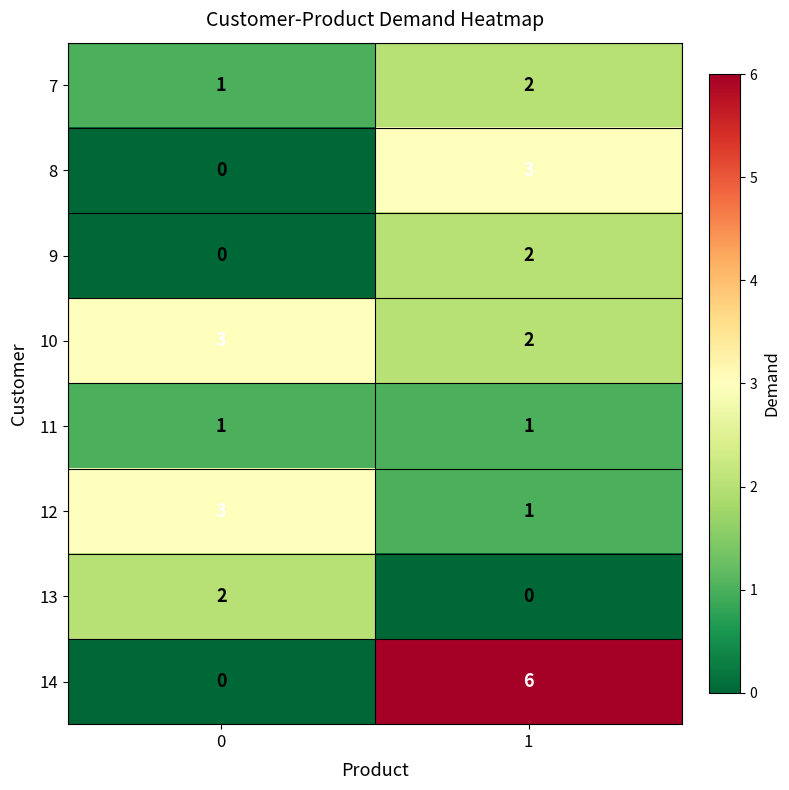

Between 0 and 1, which series saw the biggest shift?

14